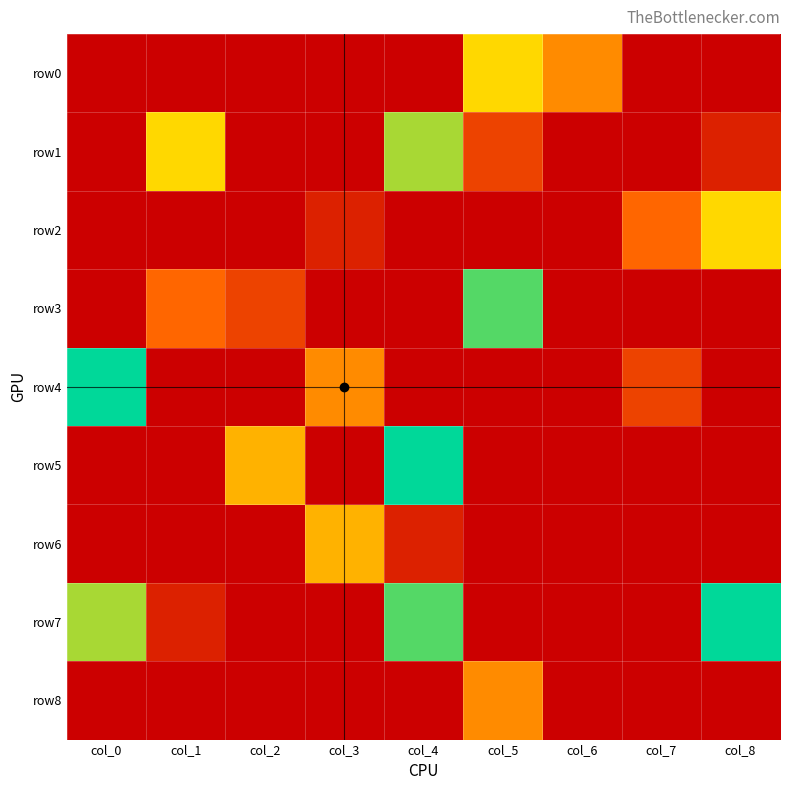

What is the maximum value shown in the chart?

9